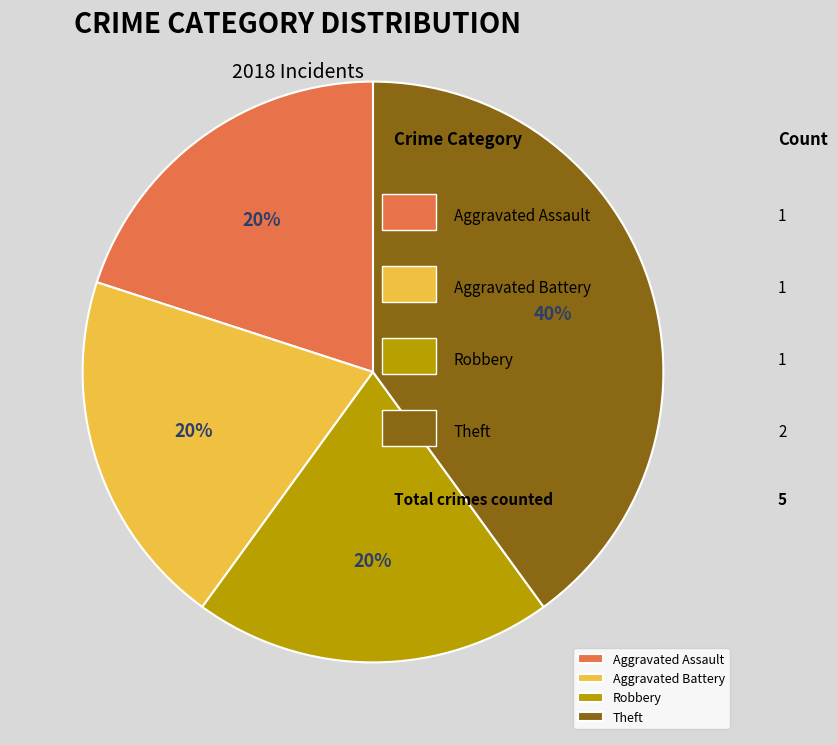

To the nearest percent, what percentage of the pie is Aggravated Assault?

20%